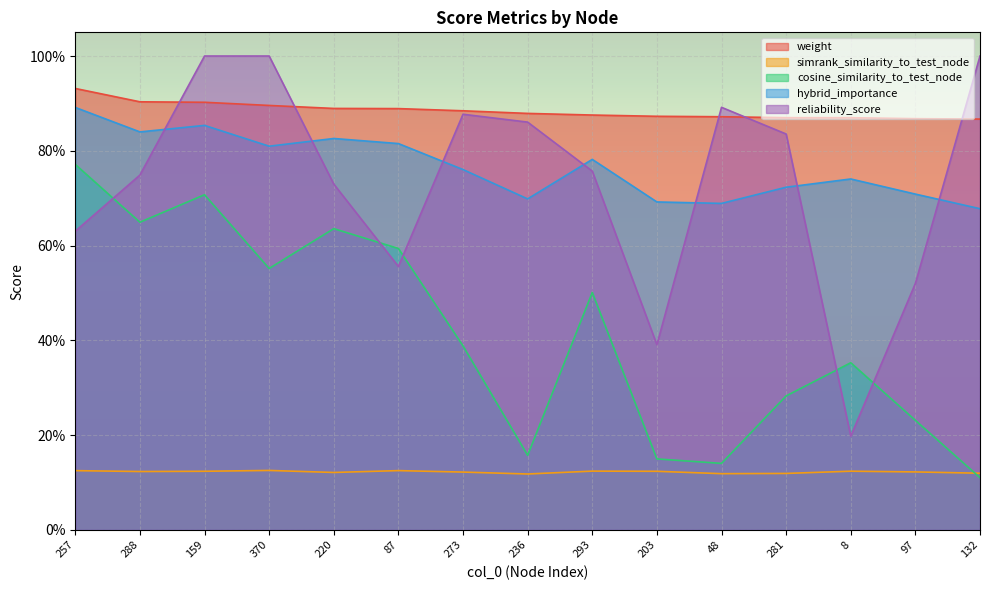

Reading right to left, extract all data points from this chart.

weight: 132=0.9	97=0.9	8=0.9	281=0.9	48=0.9	203=0.9	293=0.9	236=0.9	273=0.9	87=0.9	220=0.9	370=0.9	159=0.9	288=0.9	257=0.9
simrank_similarity_to_test_node: 132=0.1	97=0.1	8=0.1	281=0.1	48=0.1	203=0.1	293=0.1	236=0.1	273=0.1	87=0.1	220=0.1	370=0.1	159=0.1	288=0.1	257=0.1
cosine_similarity_to_test_node: 132=0.1	97=0.2	8=0.4	281=0.3	48=0.1	203=0.1	293=0.5	236=0.2	273=0.4	87=0.6	220=0.6	370=0.6	159=0.7	288=0.6	257=0.8
hybrid_importance: 132=0.7	97=0.7	8=0.7	281=0.7	48=0.7	203=0.7	293=0.8	236=0.7	273=0.8	87=0.8	220=0.8	370=0.8	159=0.9	288=0.8	257=0.9
reliability_score: 132=1.0	97=0.5	8=0.2	281=0.8	48=0.9	203=0.4	293=0.8	236=0.9	273=0.9	87=0.6	220=0.7	370=1.0	159=1.0	288=0.7	257=0.6